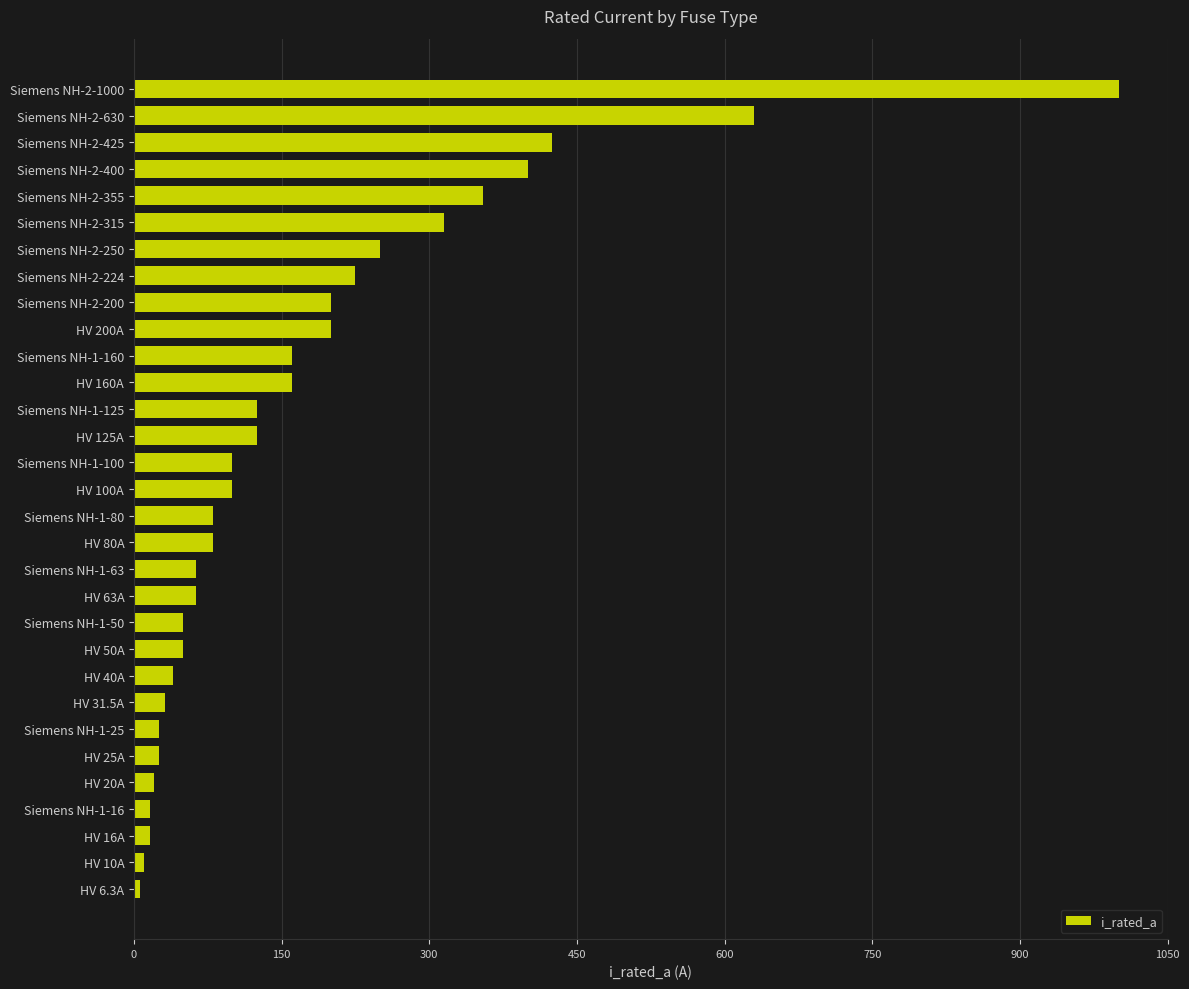

What is the label of the 18th bar from the top?

HV 80A